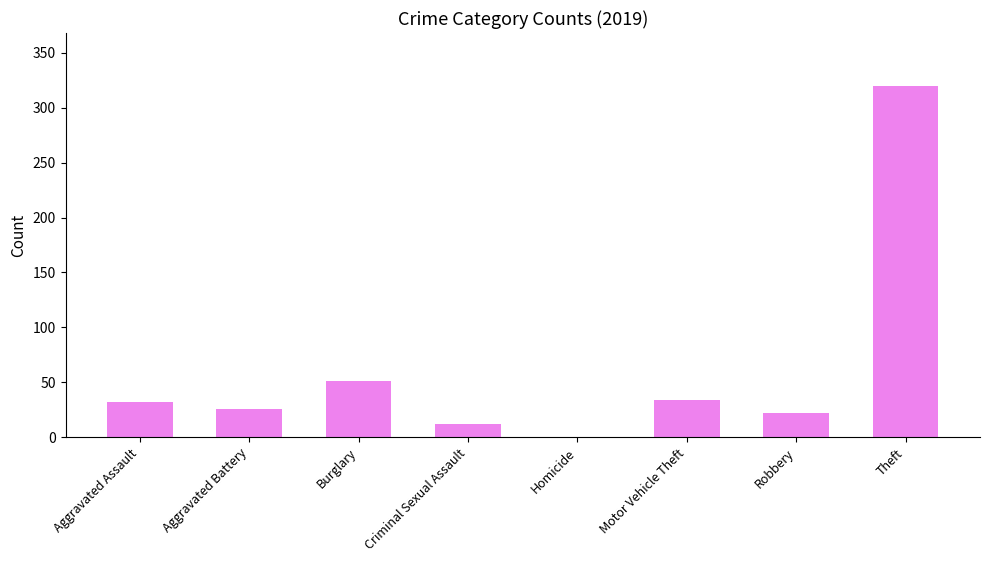

The chart shows a value of -120 at Homicide. True or false?

False